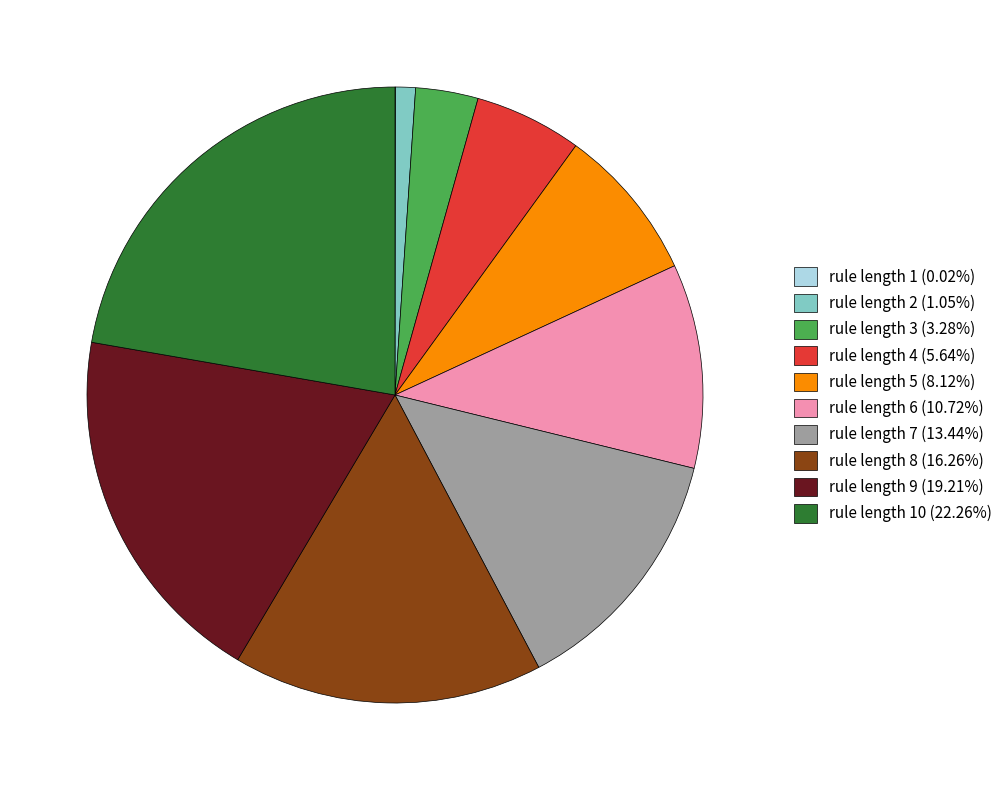

Does any single category account for the majority?

No